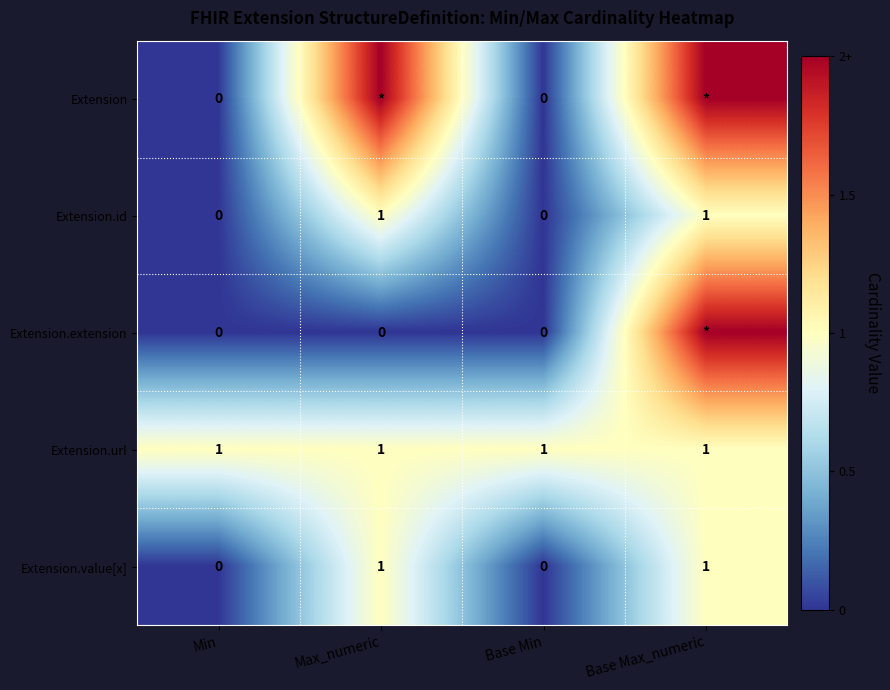

The value of Extension.url at Min is 0. True or false?

False